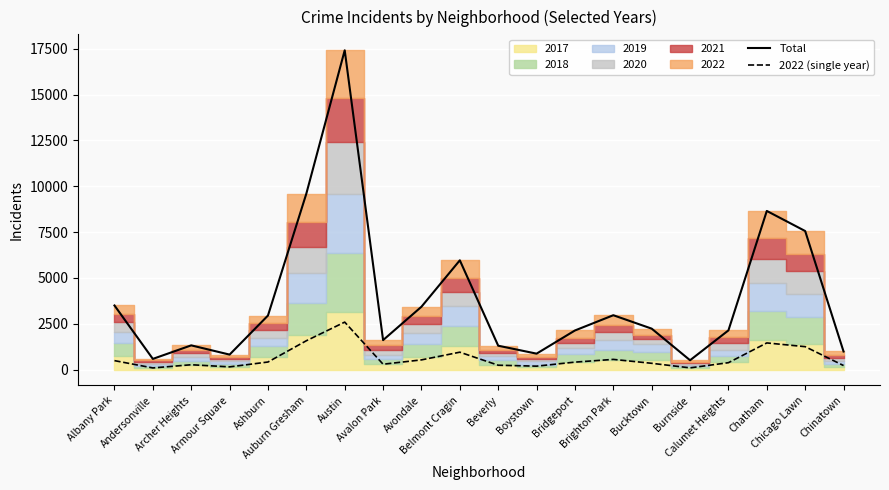

Reading right to left, list all the values displayed in this chart.

Total: 984	7554	8650	2135	506	2230	2962	2130	866	1299	5957	3425	1604	17412	9594	2945	814	1318	580	3493
2022 (single year): 217	1247	1451	373	91	340	553	404	184	235	946	526	290	2586	1570	410	145	261	87	485